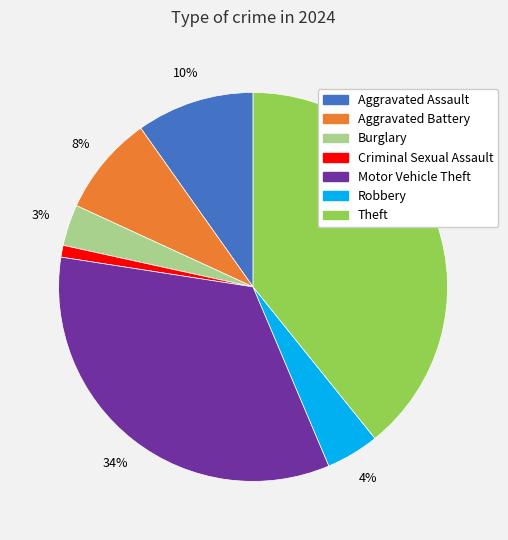

What is the smallest slice in the pie chart?

Criminal Sexual Assault